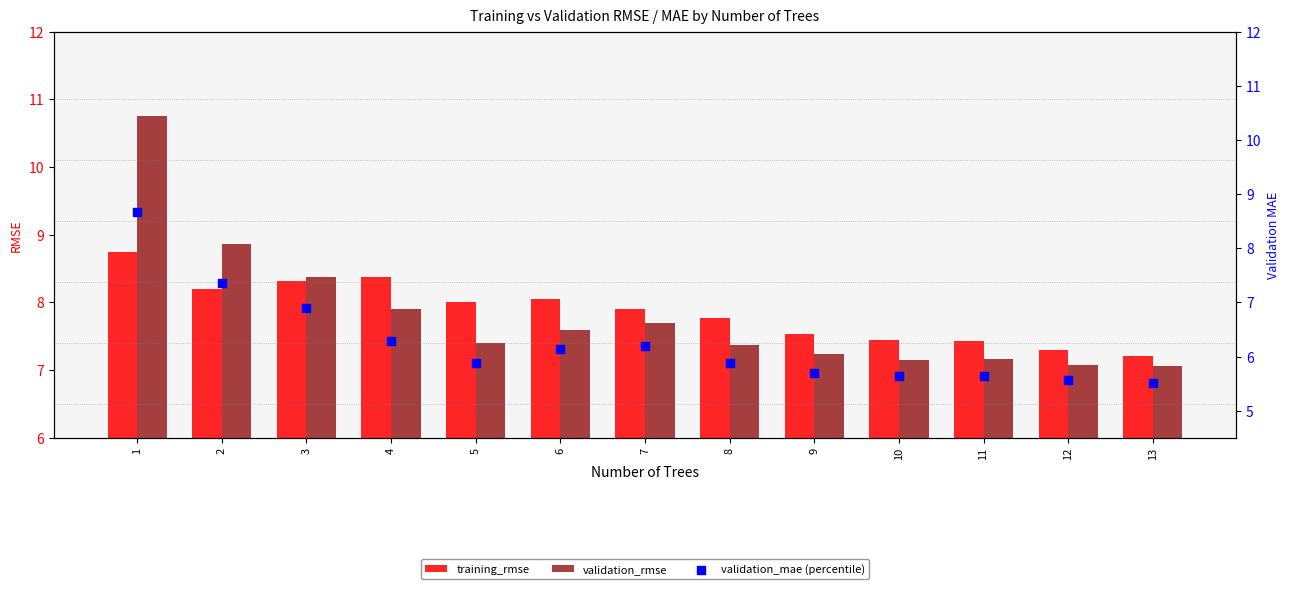

What are all the series names shown in the legend?

training_rmse, validation_rmse, validation_mae (percentile)